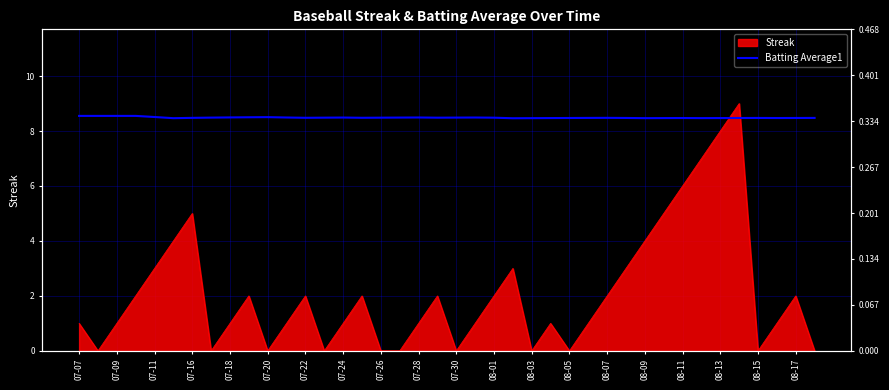

The value at 07-09 is 14.0. True or false?

False